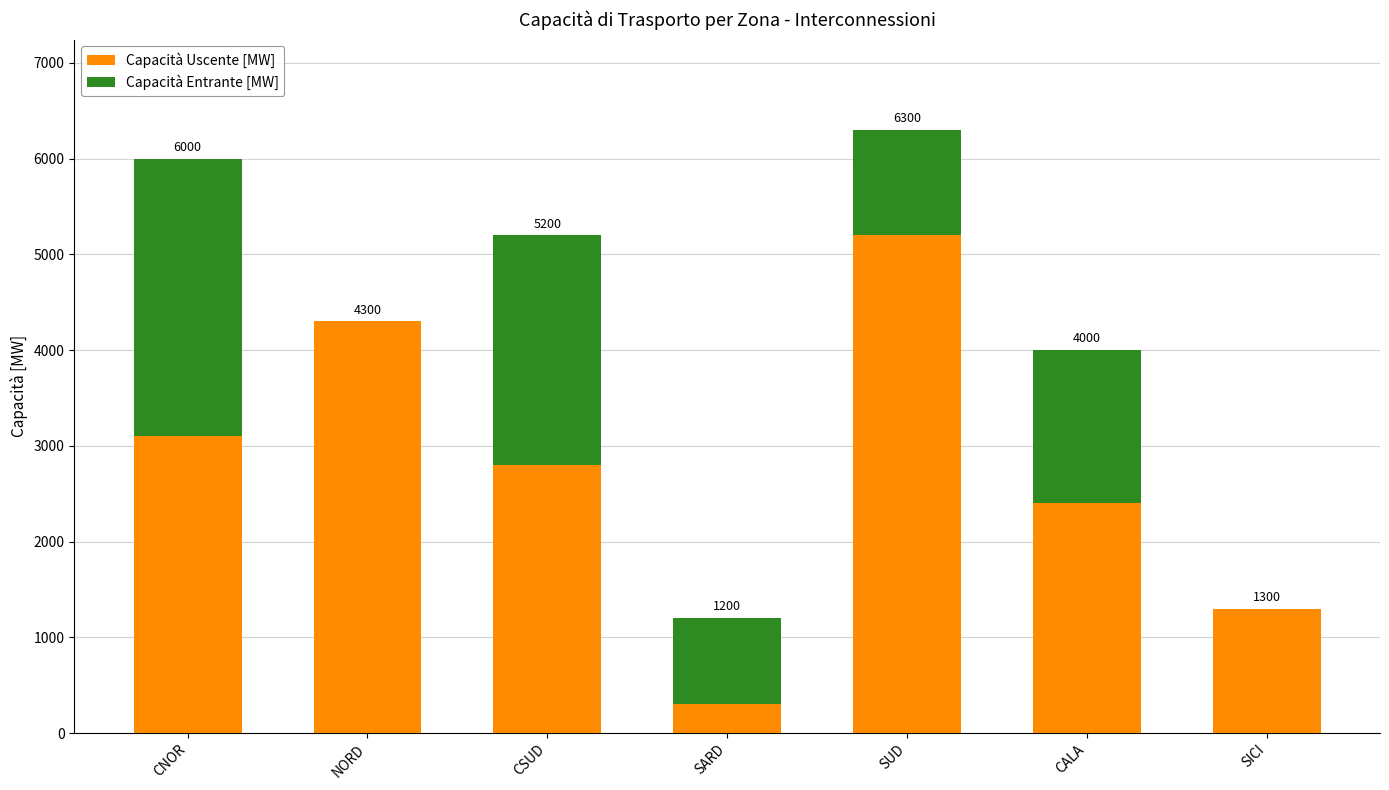

Count the Capacità Entrante [MW] values in the range 0 to 2400.

6